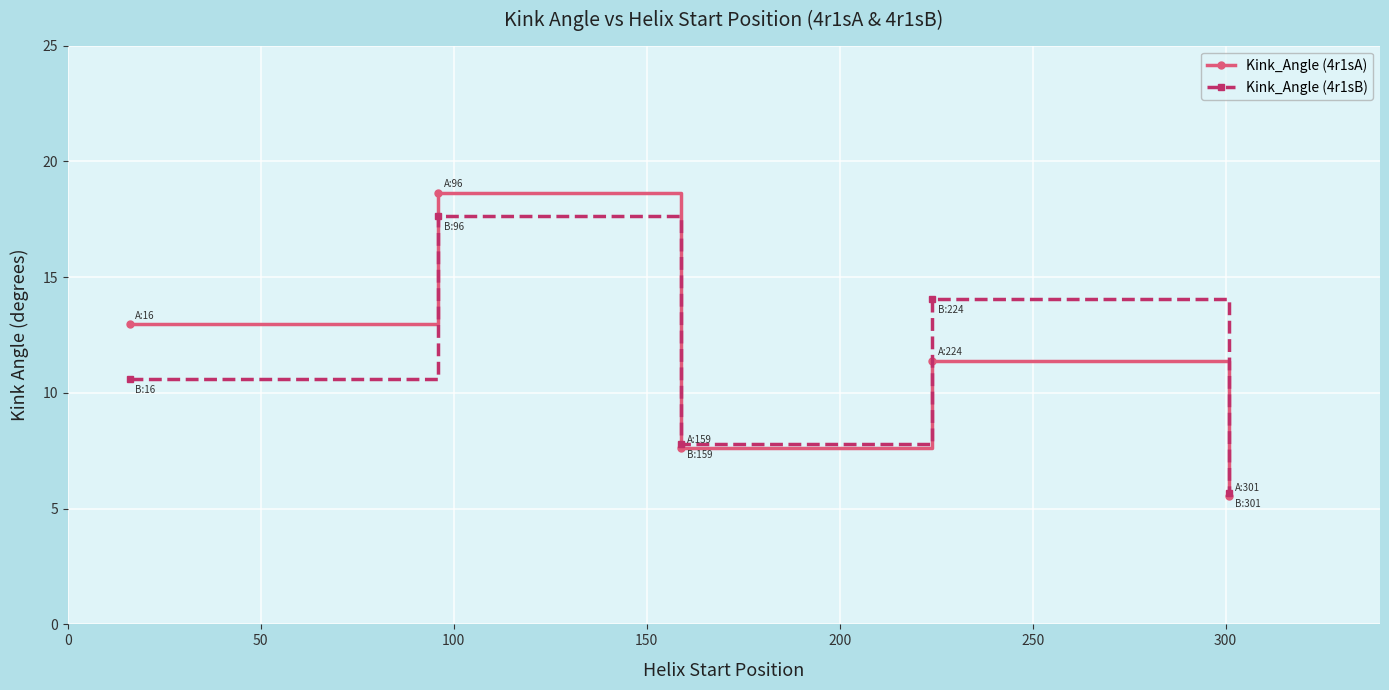

What is the difference between the maximum and second lowest values in the Kink_Angle (4r1sB) series?

9.9